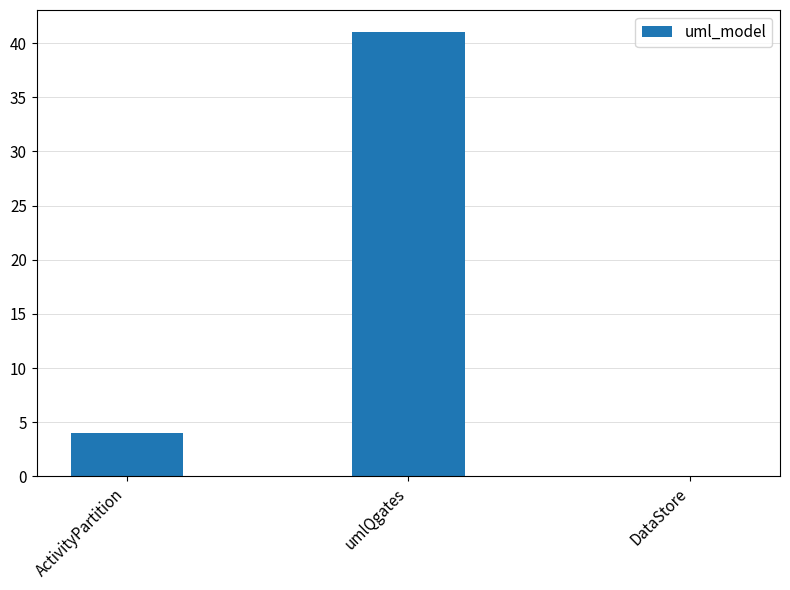

Reading left to right, what are all the values shown in this chart?

4	41	0